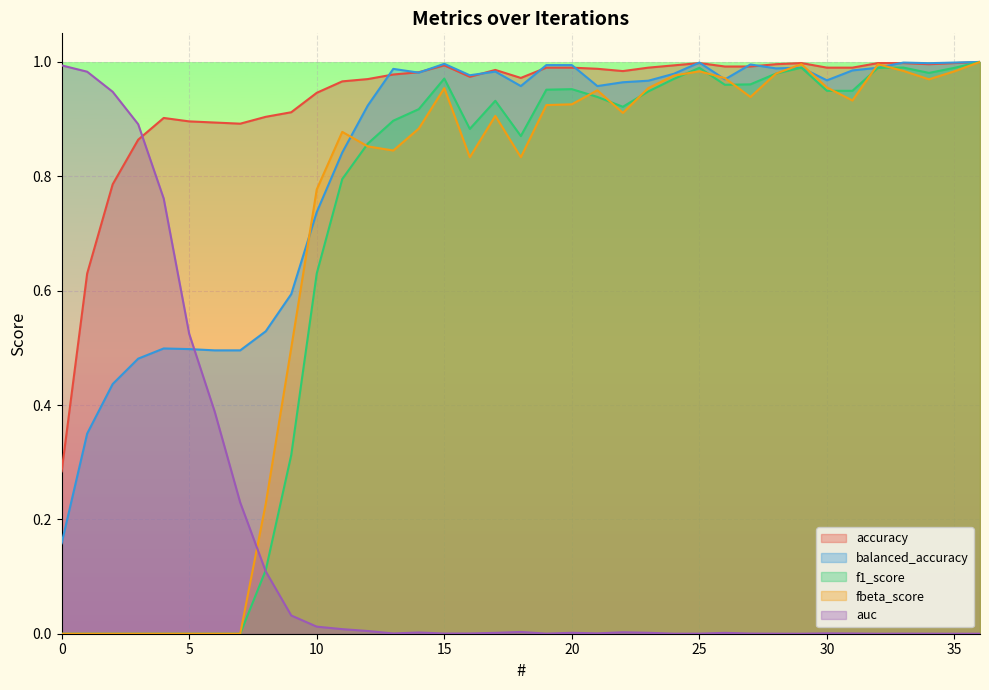

How many values in the auc series exceed 0?

33